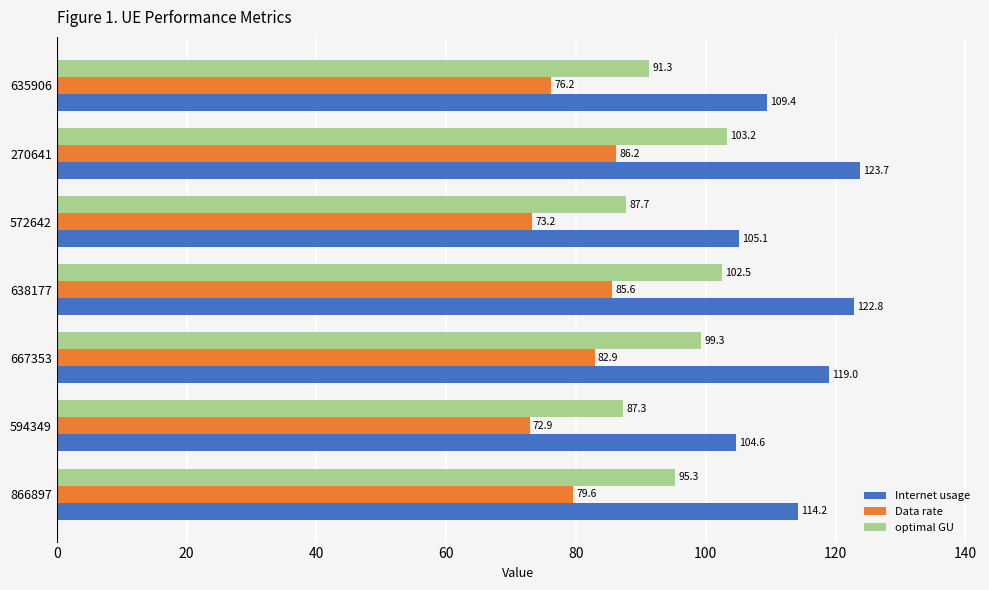

What is the difference between the second highest and minimum values in the Internet usage series?

18.2